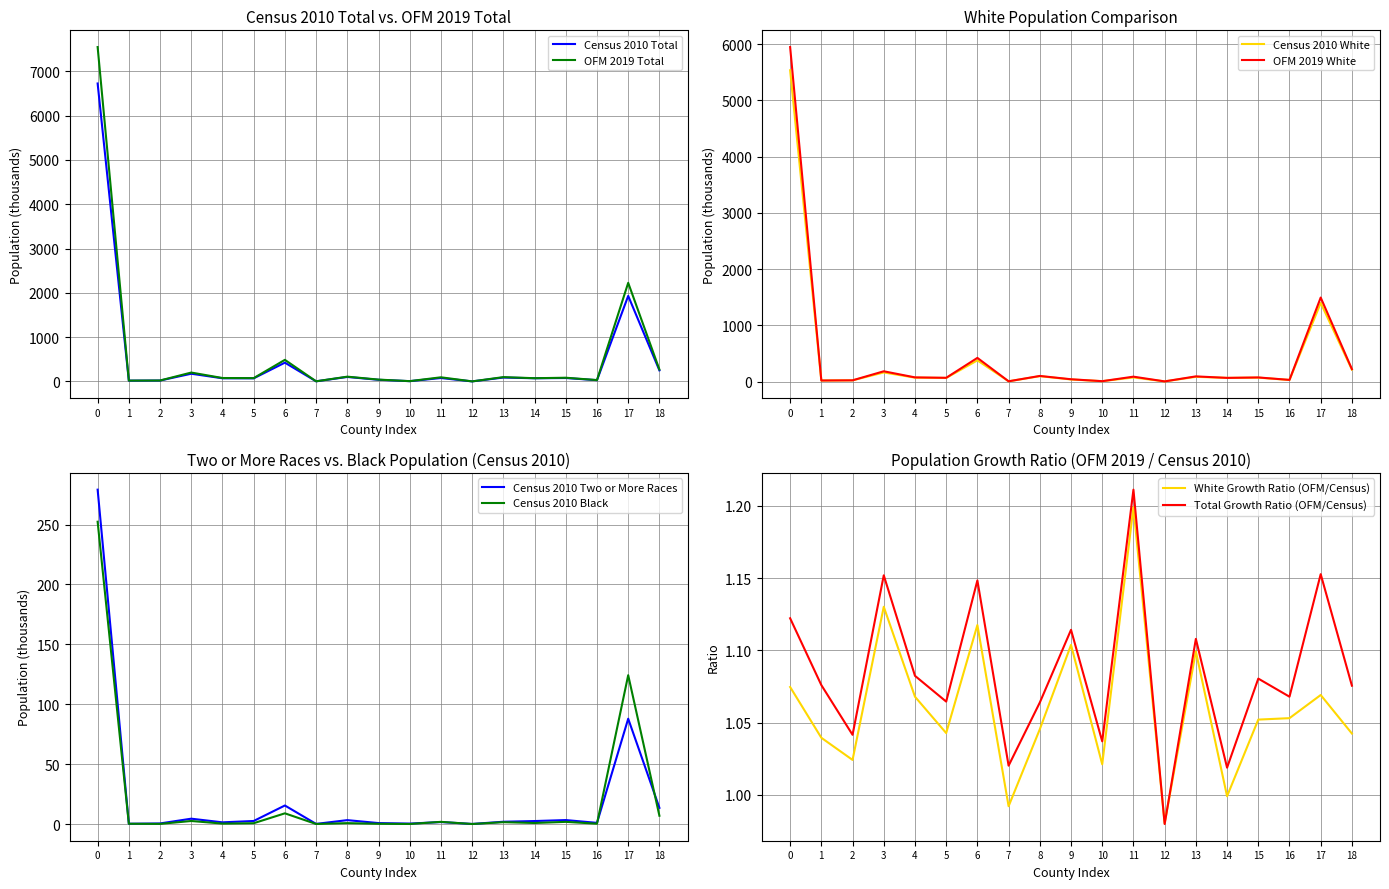

After their last crossing, which series has the higher values: Census 2010 Total or OFM 2019 White?

Census 2010 Total